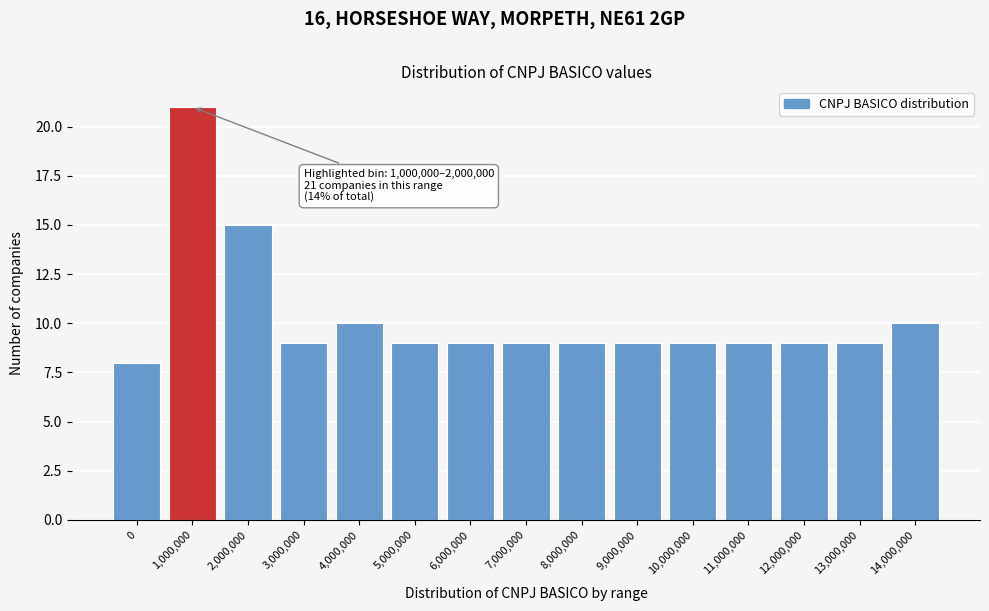

Reading left to right, extract all data points from this chart.

8	21	15	9	10	9	9	9	9	9	9	9	9	9	10